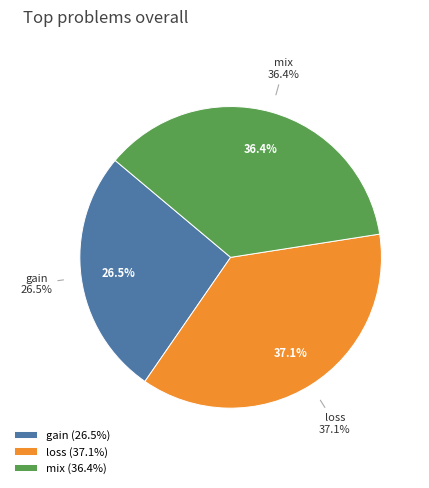

True or false: gain accounts for 26% of the total.

True